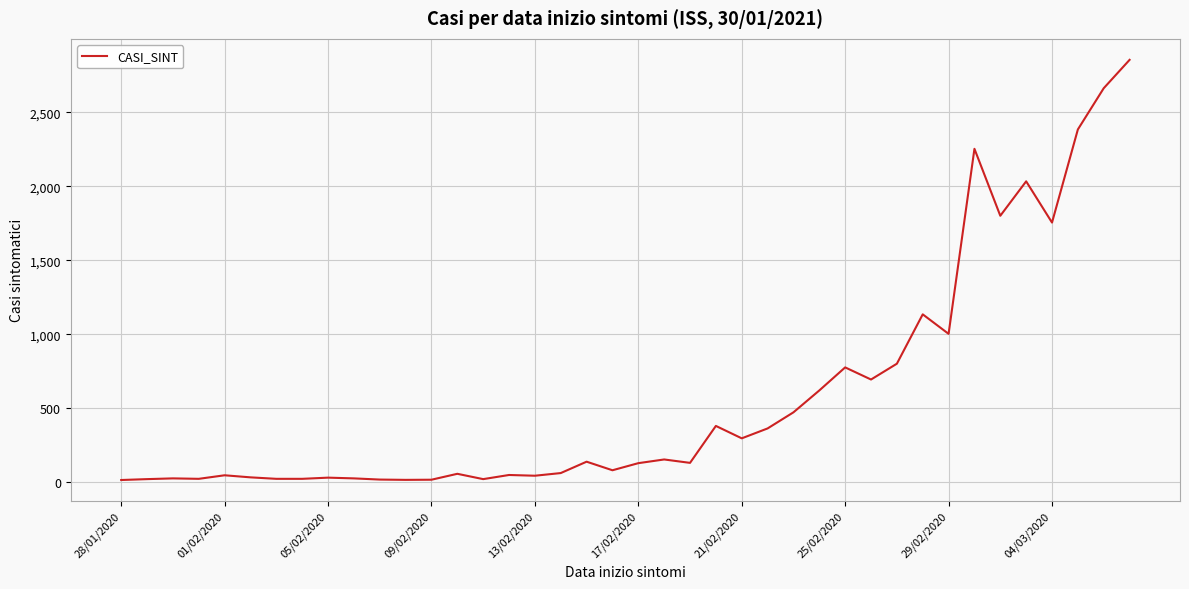

What is the difference between the maximum and minimum values?

2843